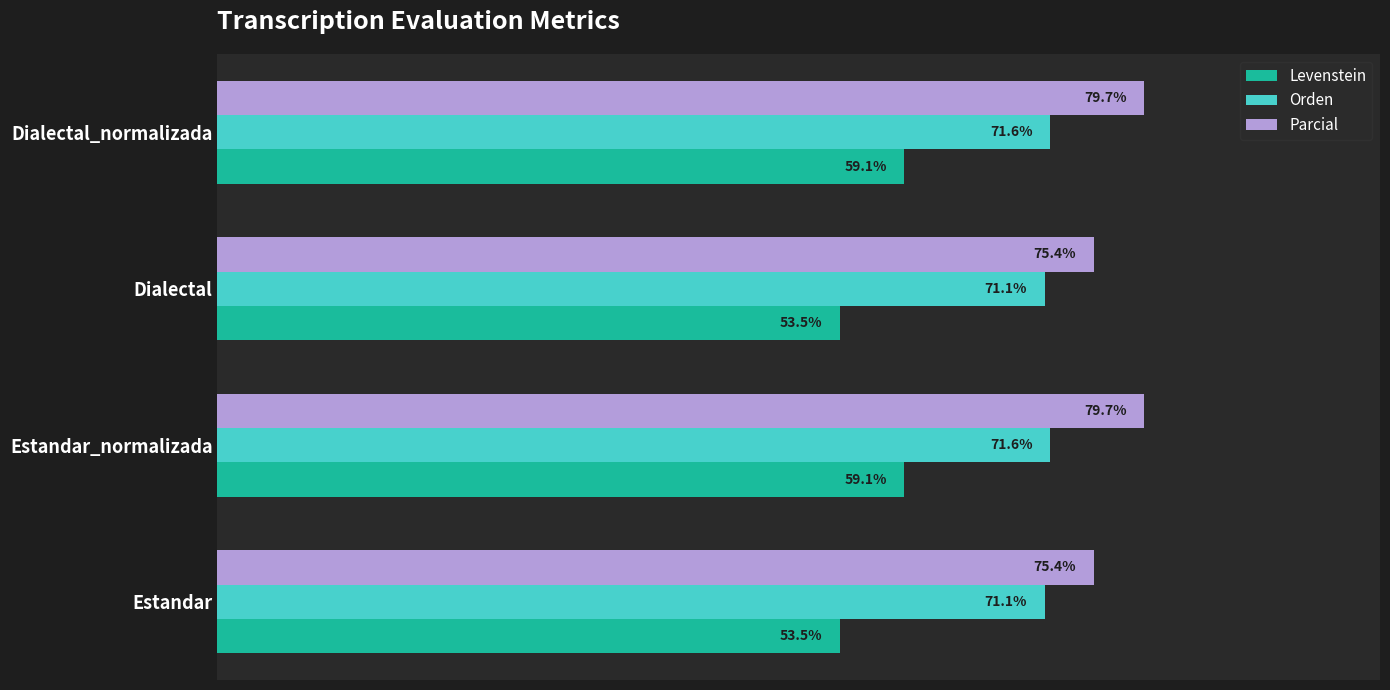

Is the value of Levenstein at Dialectal greater than the value of Parcial at Estandar?

No